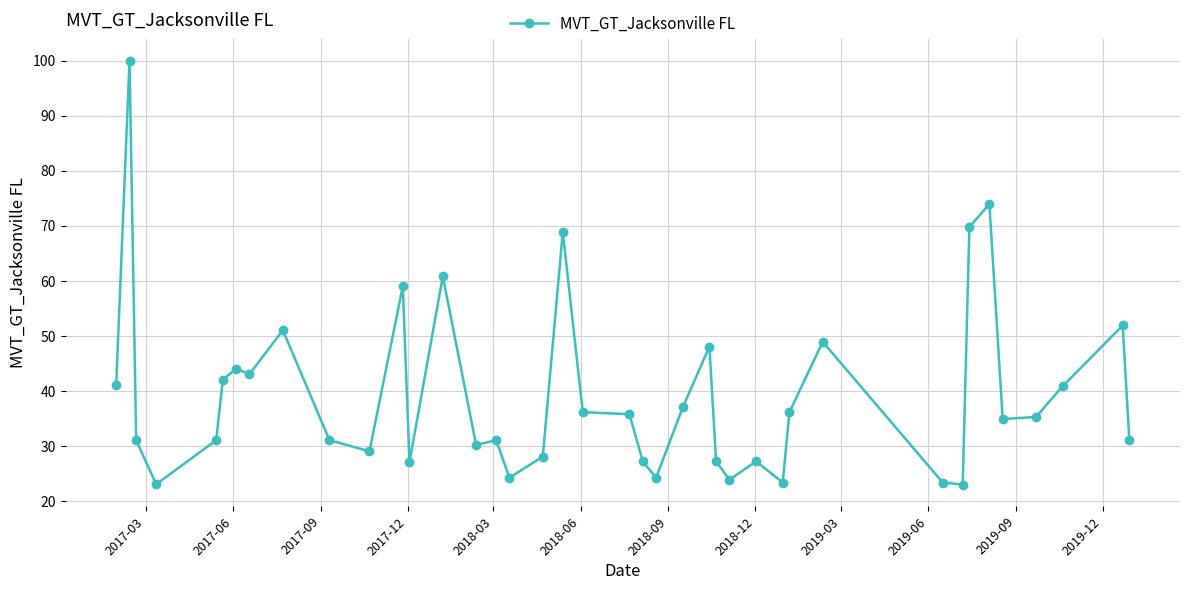

Does the chart display data point markers on the line(s)?

Yes